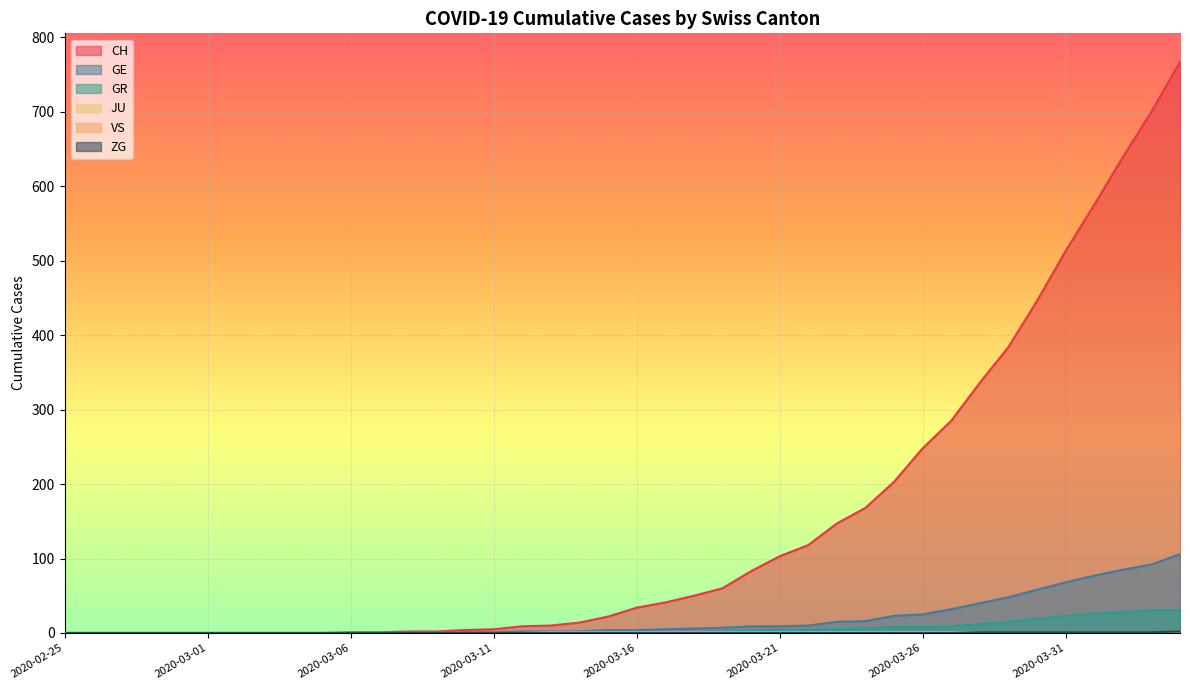

True or false: ZG has a value of 0 at 2020-03-03.

True